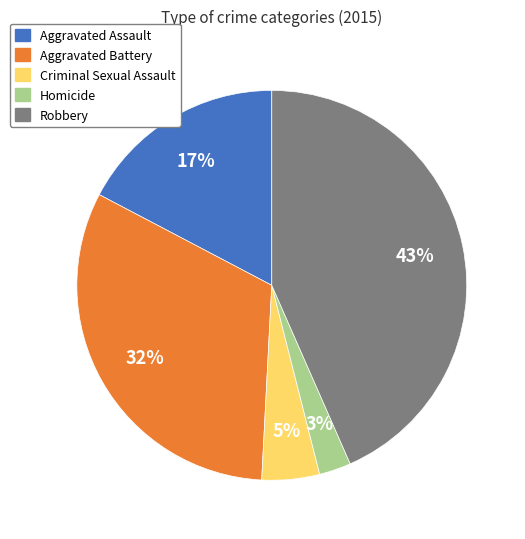

Is it true that Criminal Sexual Assault is 5% of the pie?

True